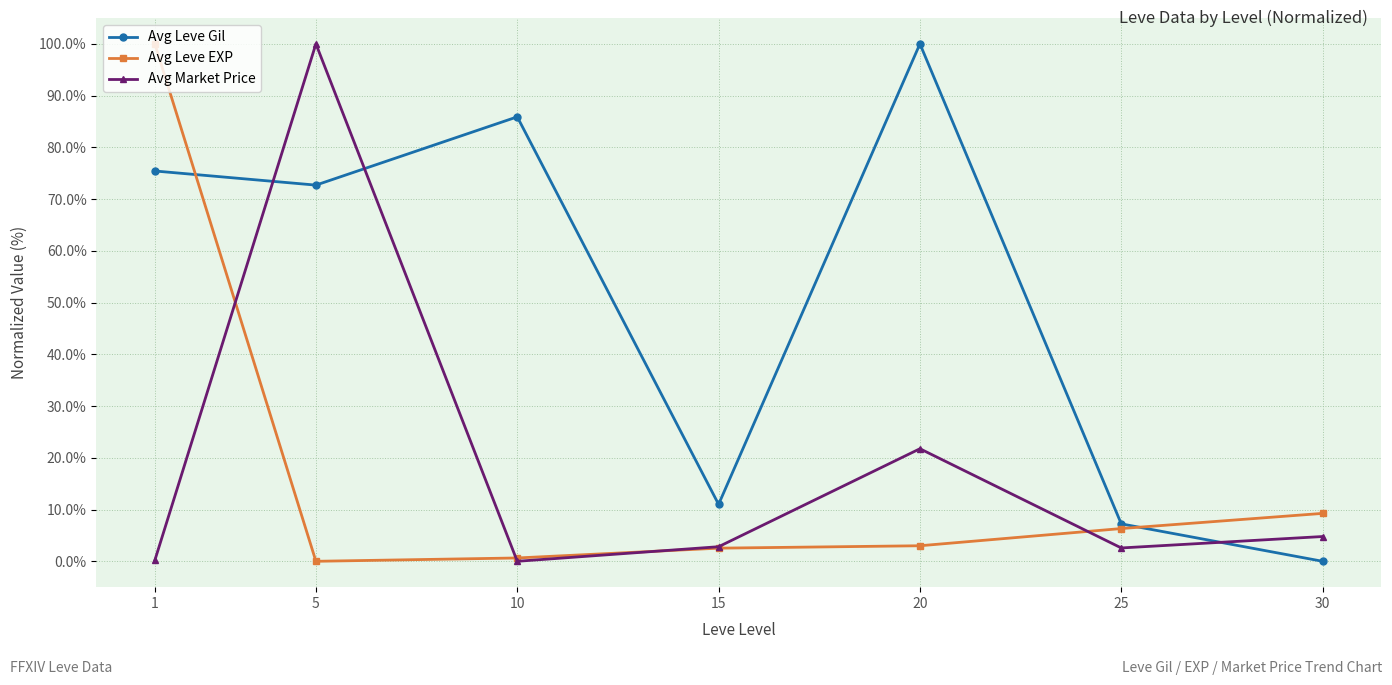

List the labels in order of Avg Leve Gil value, smallest first.

30, 25, 15, 5, 1, 10, 20